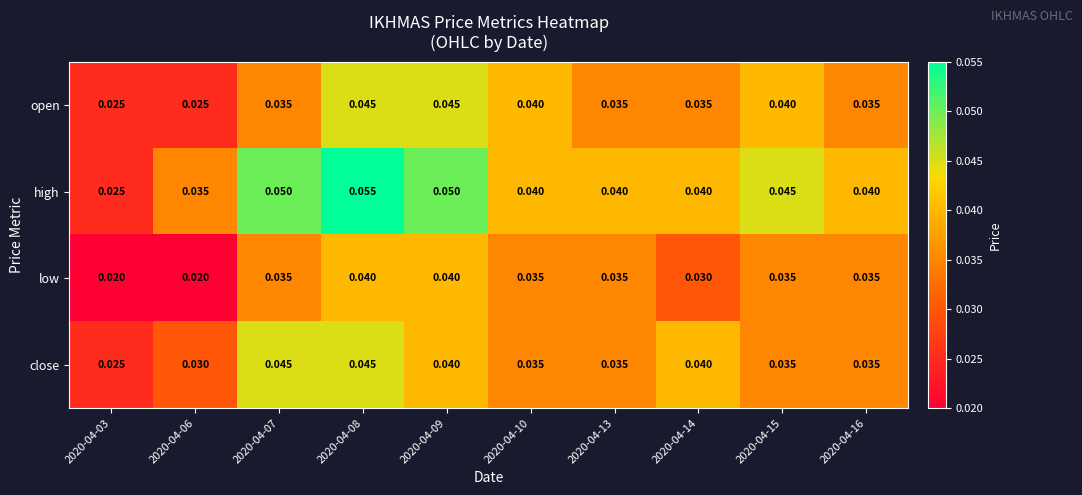

Is the value of close at 2020-04-08 greater than the value of open at 2020-04-16?

Yes